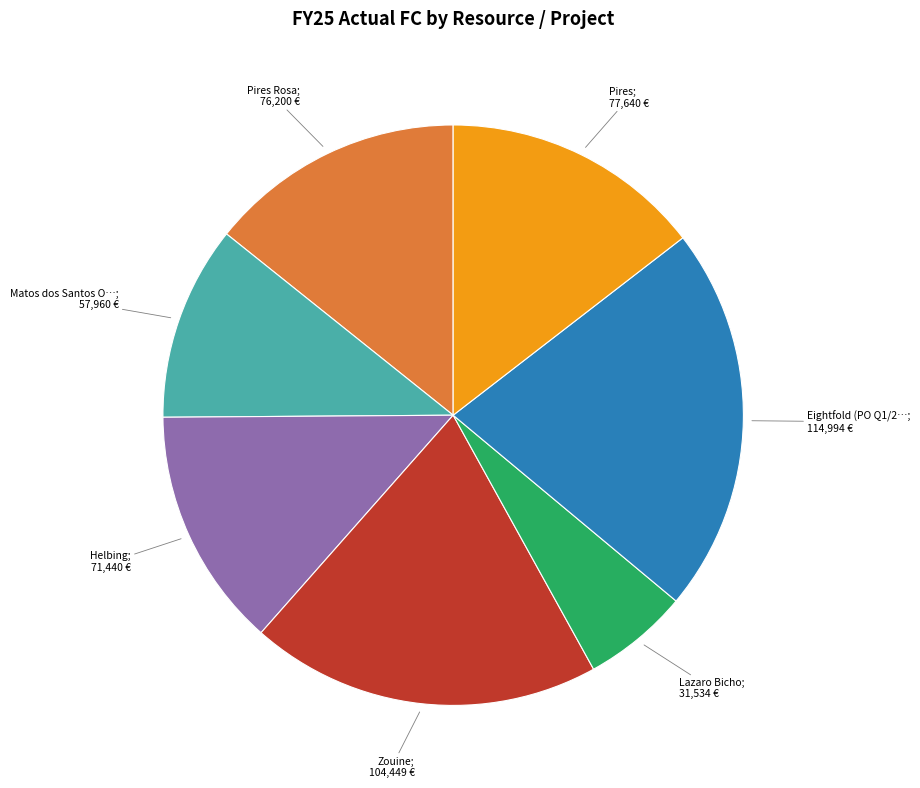

Does any single category account for the majority?

No